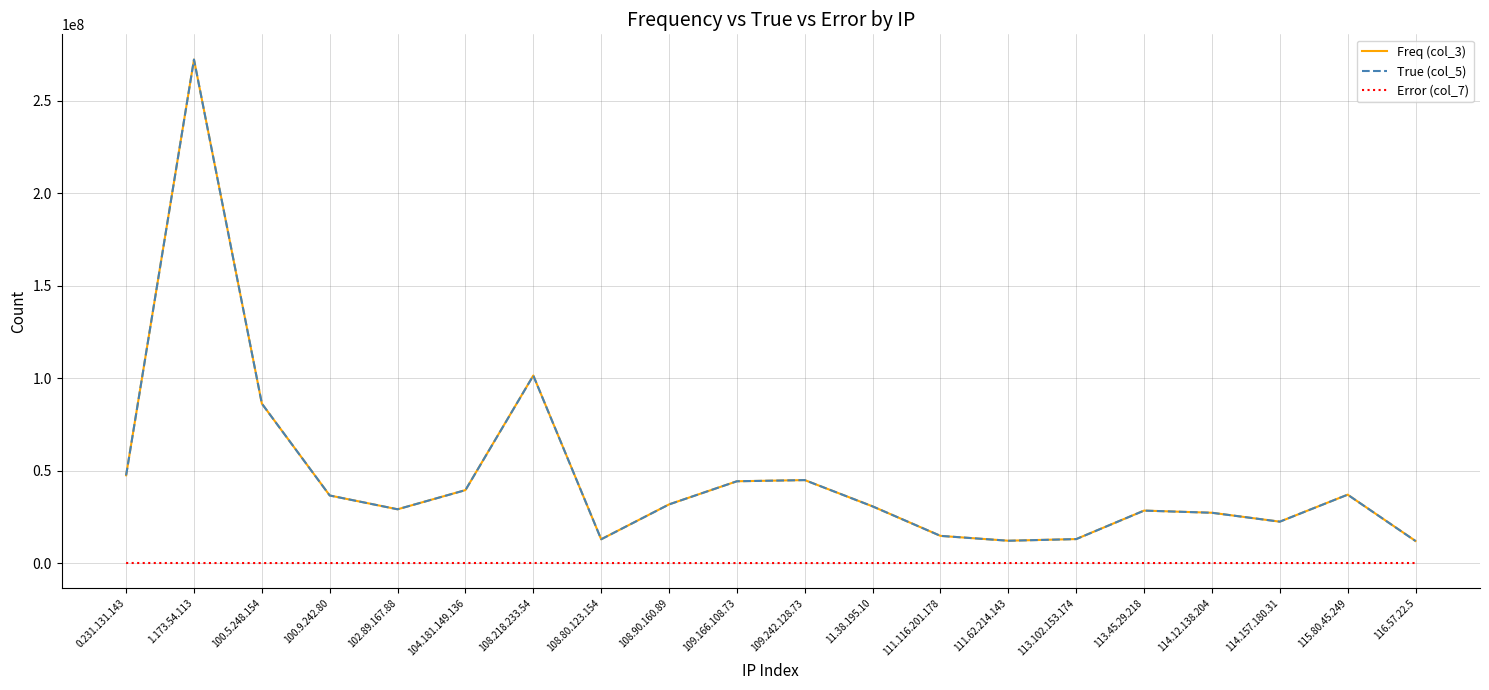

What is the greatest value displayed?

272220160